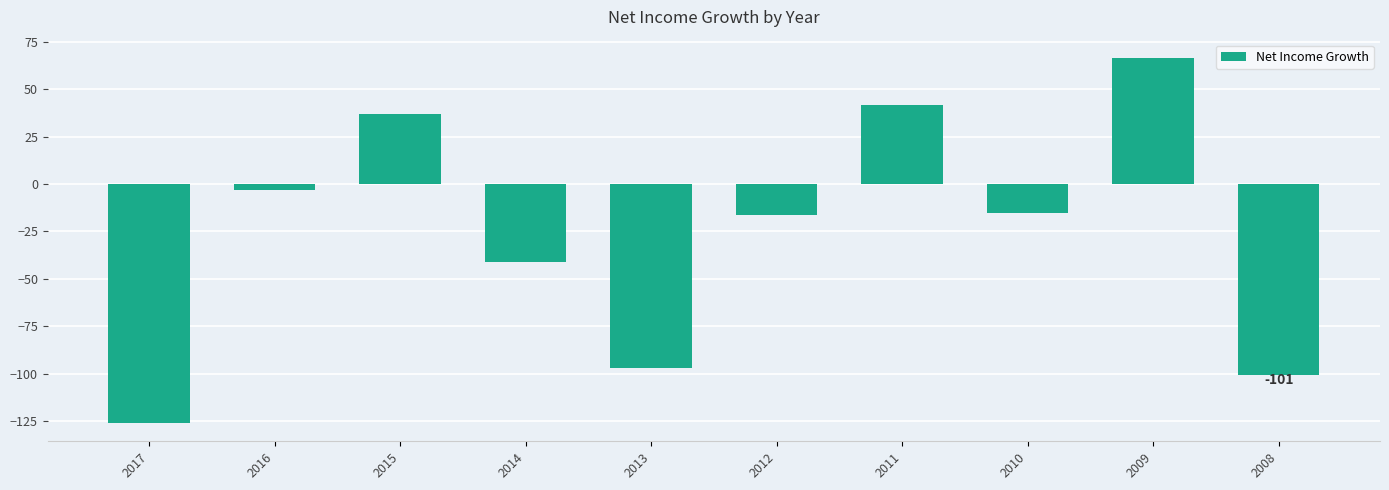

What is the sum of the values at 2011 and 2012?

25.5